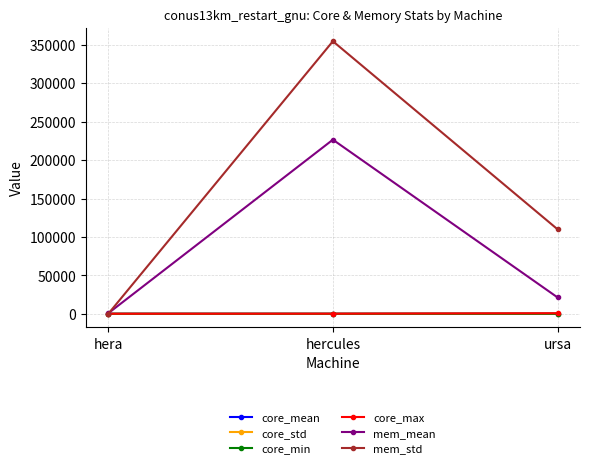

What is the highest value of the mem_mean series?

226593.6